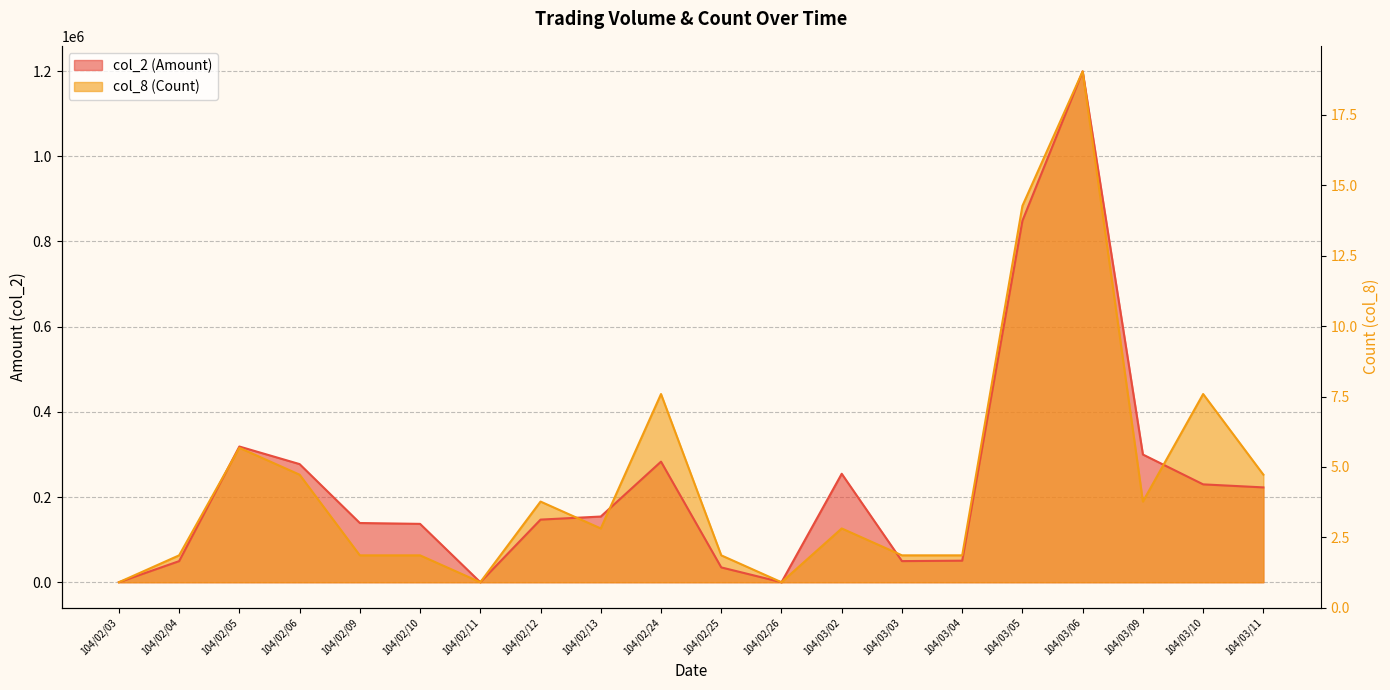

Between 104/03/05 and 104/02/25, which is larger?

104/03/05